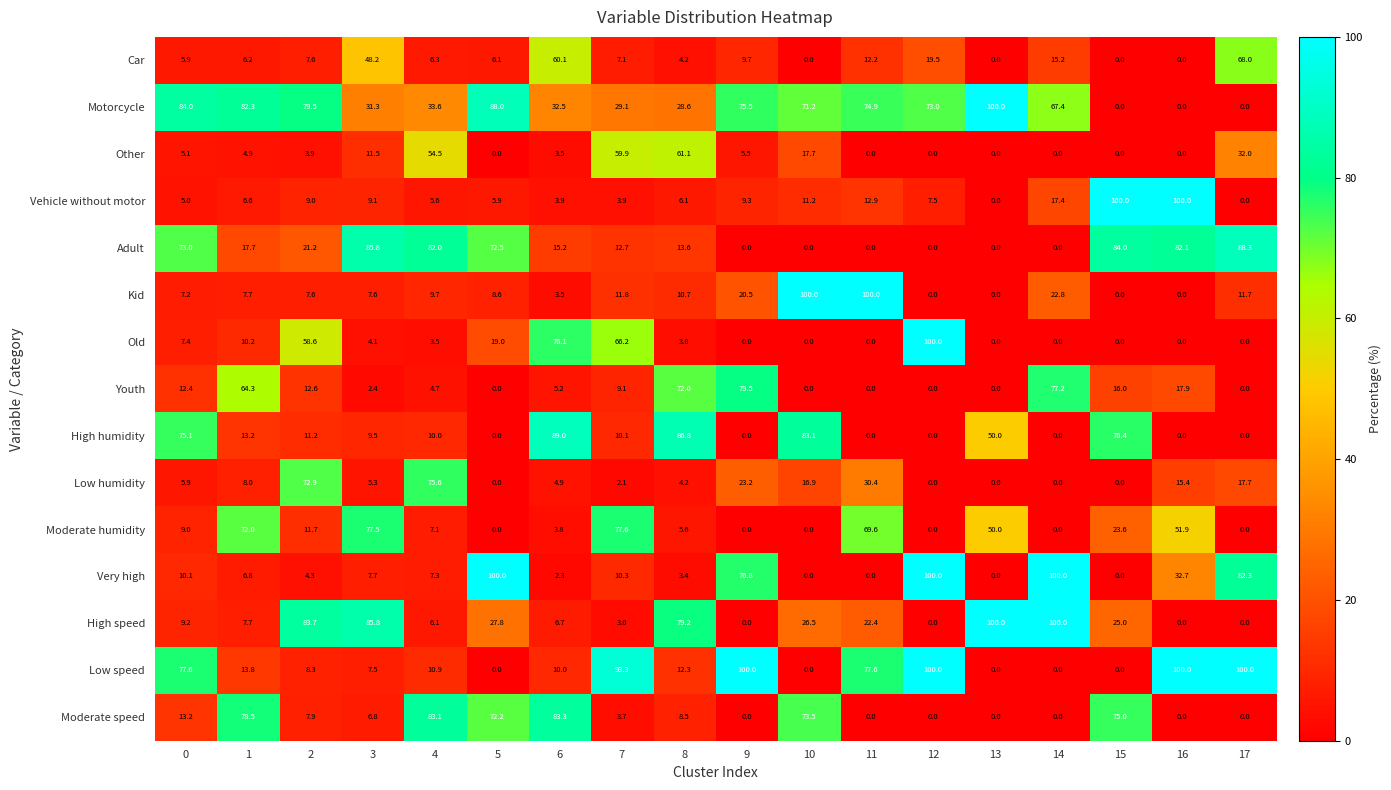

What is the maximum value for Motorcycle?

100.0